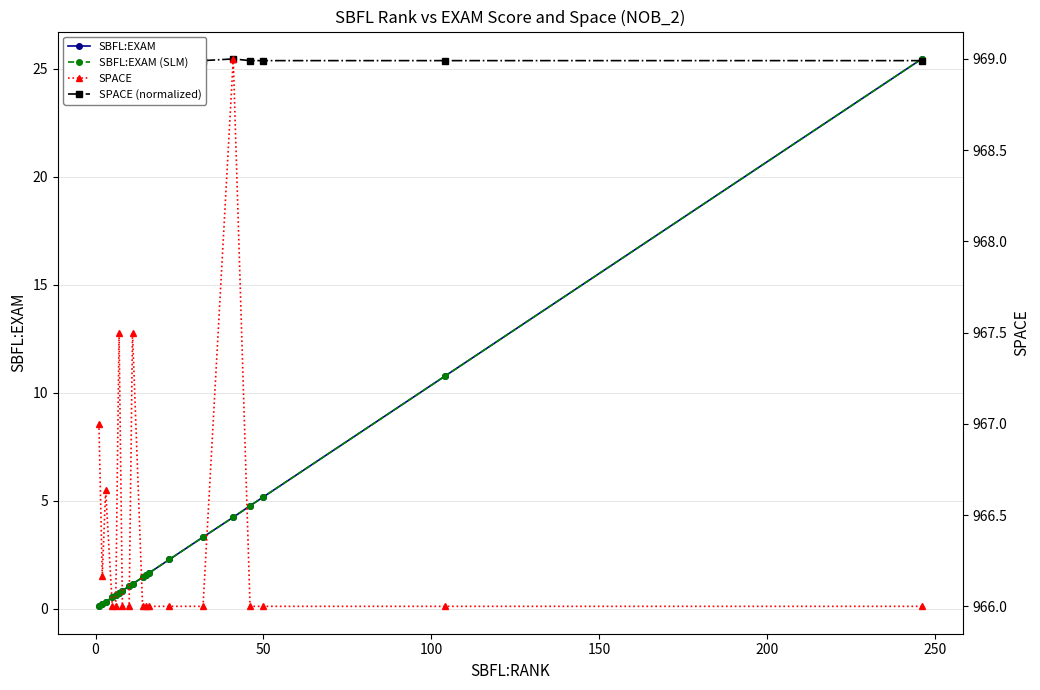

The value of SPACE at 150 is 966.0. True or false?

True